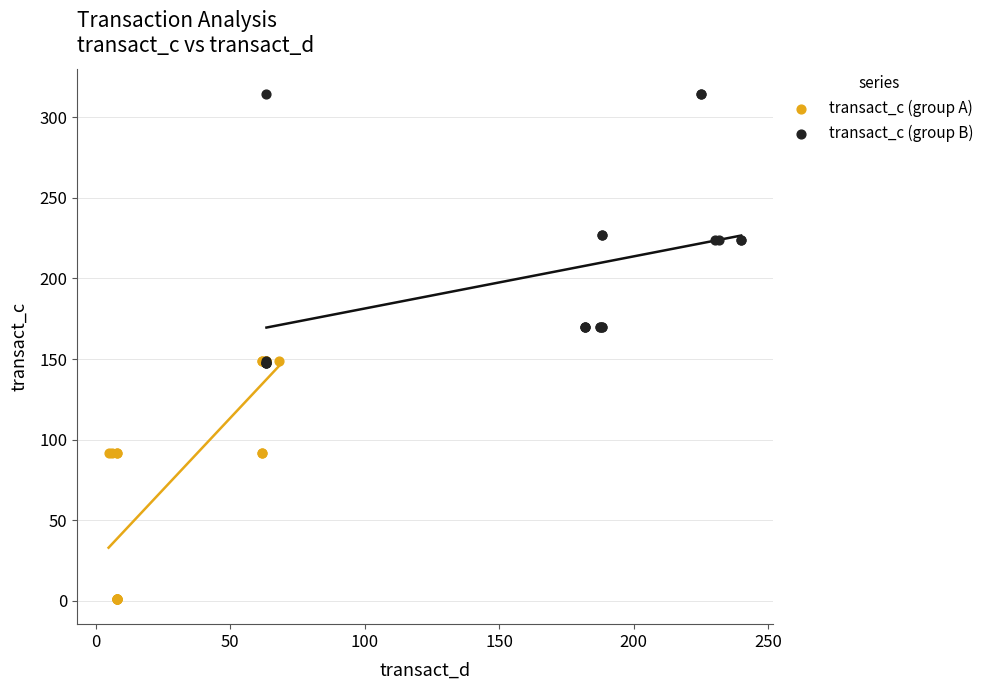

Which series contains the highest Y value?

transact_c (group B)